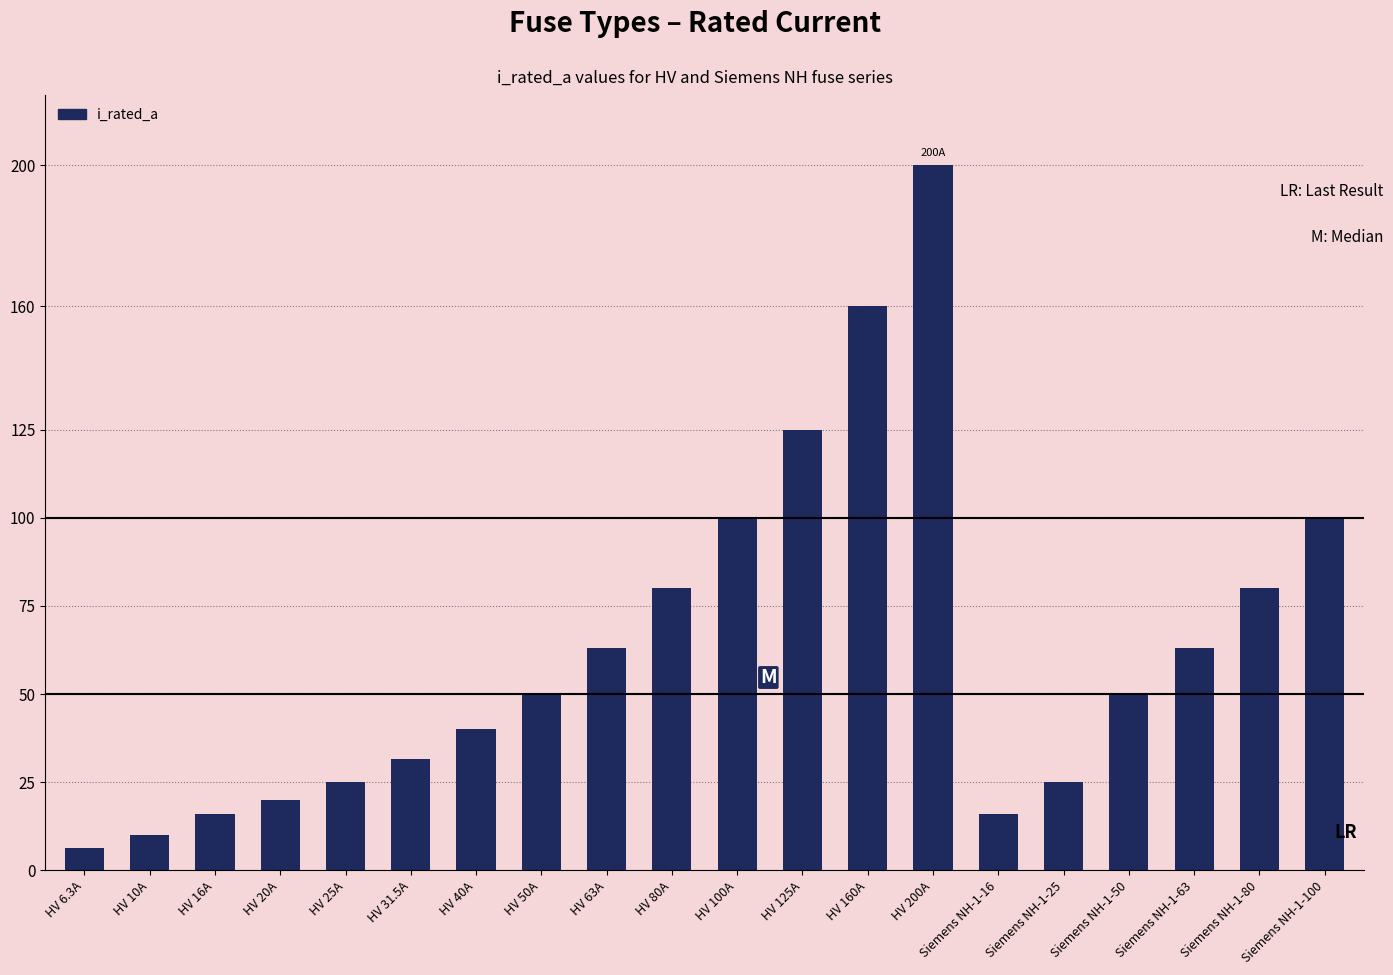

Approximately how many times larger is the value at HV 16A compared to HV 80A?

0.2